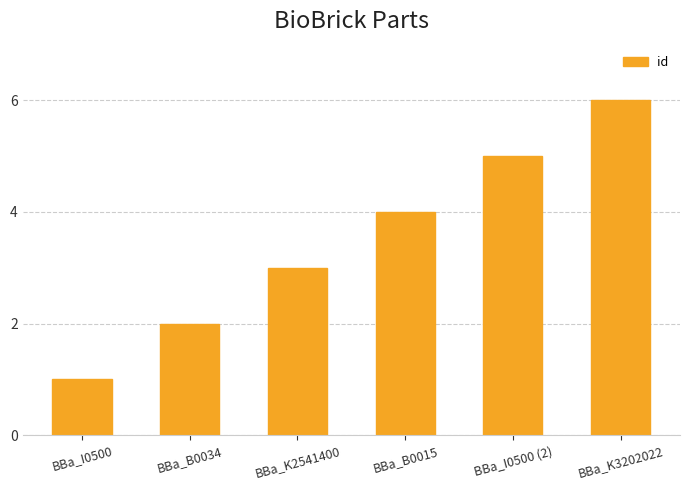

Count the values in the range 2 to 5.

4